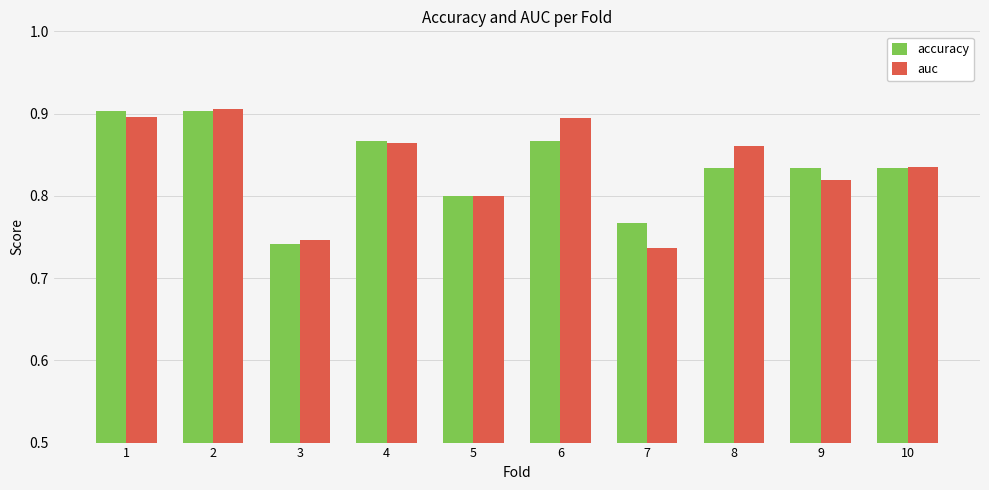

What is the total value across all series at 8?

1.7